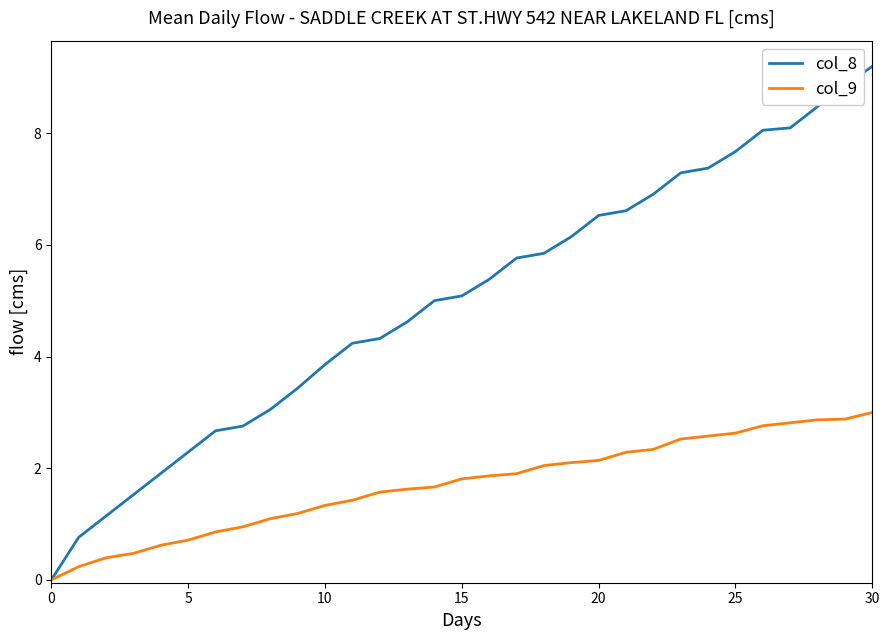

What is the greatest value displayed?

9.2